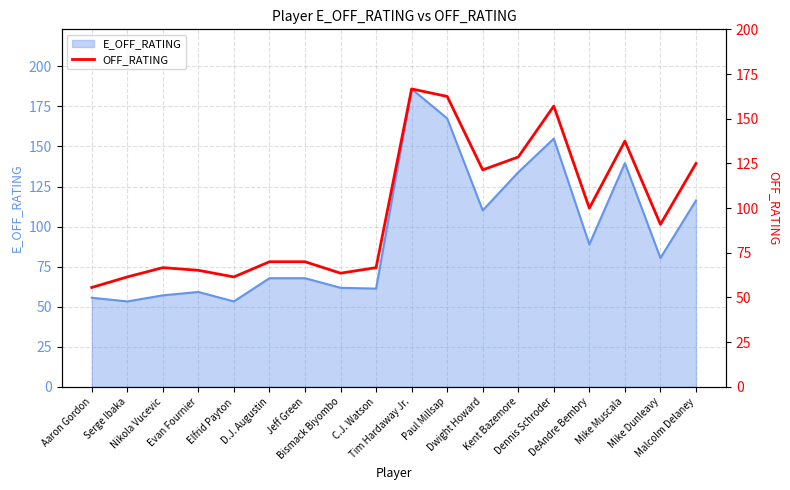

The chart shows a value of 61.5 at Elfrid Payton. True or false?

True